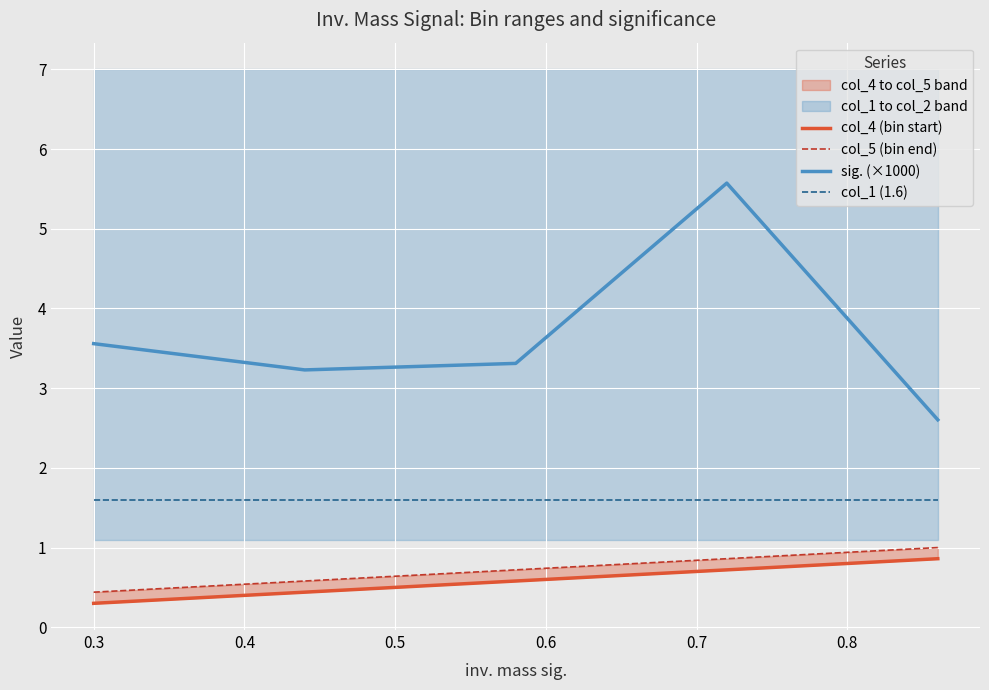

True or false: col_1 (1.6) and sig. (×1000) intersect in this chart.

False